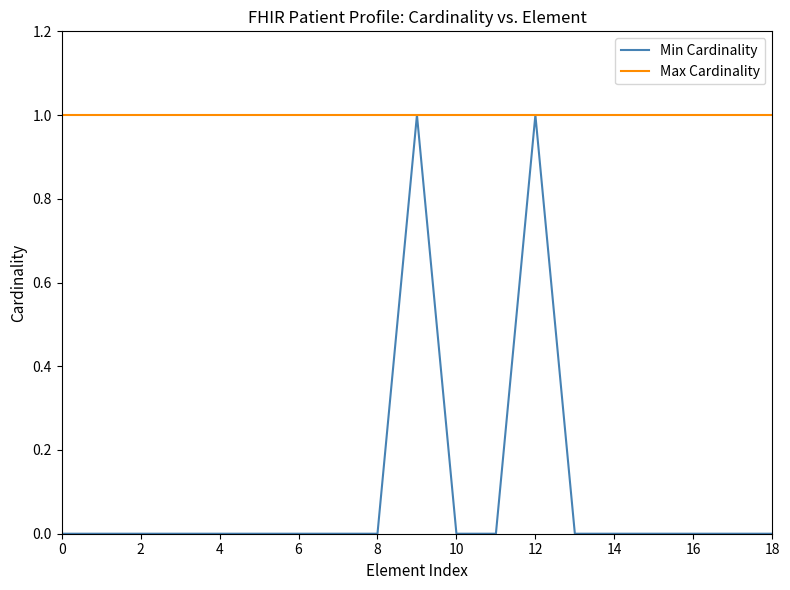

Which series has the largest range (max minus min)?

Min Cardinality